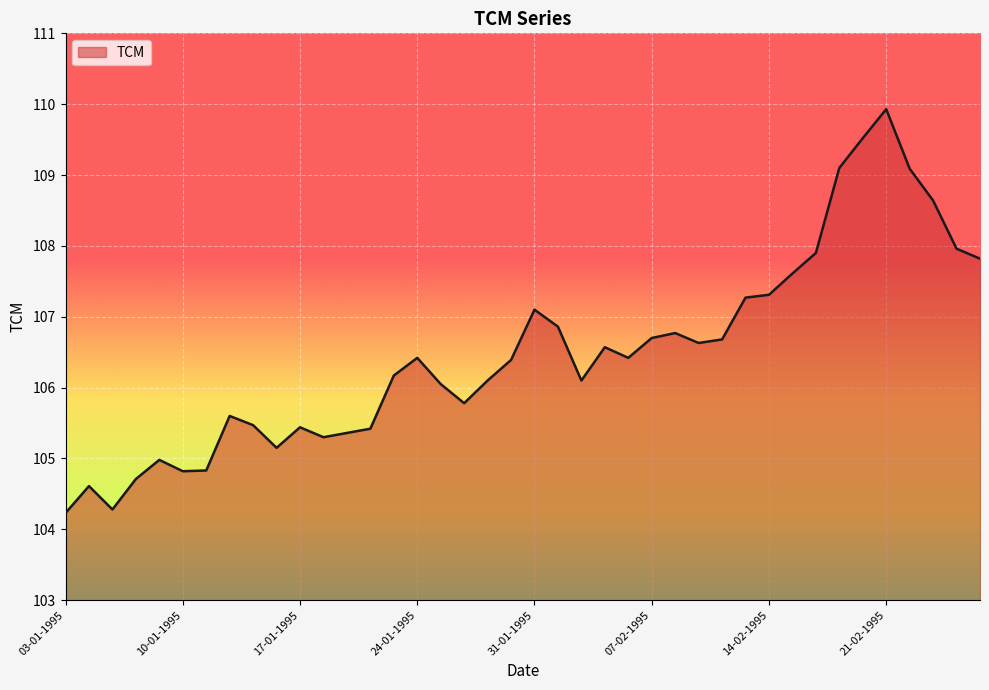

What is the maximum value shown in the chart?

109.9